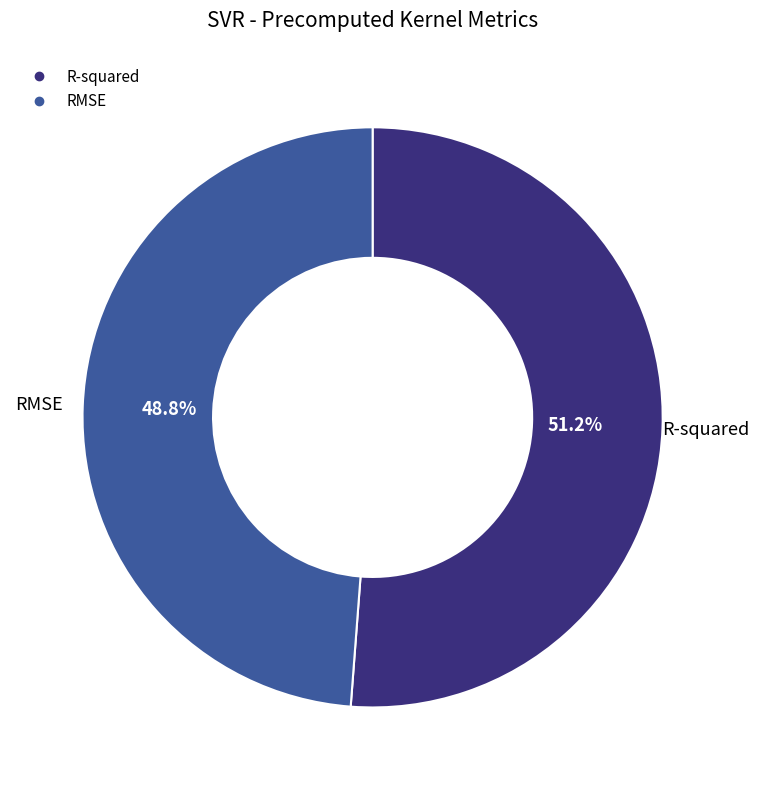

To the nearest percent, what is the combined percentage of RMSE and R-squared?

100%